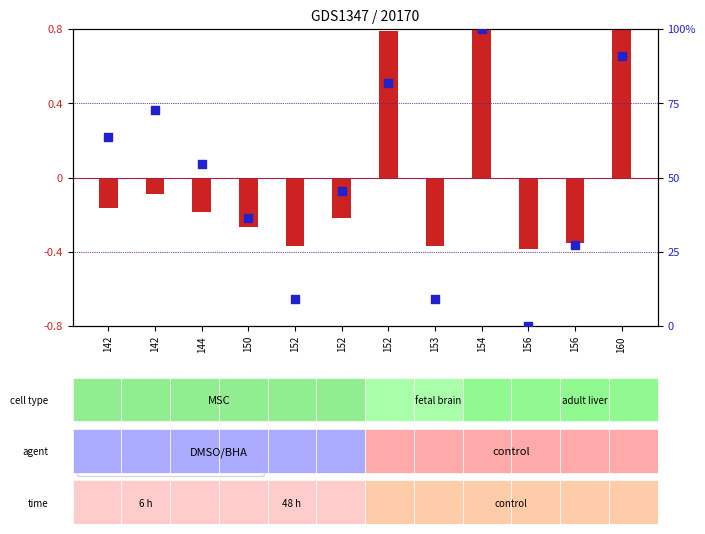

At which category is the sum across all series the highest?

154